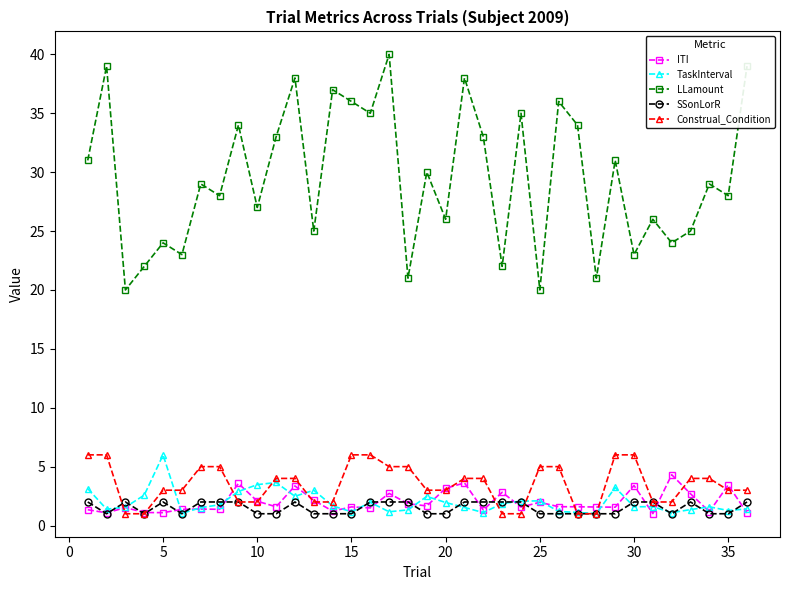

What is the minimum value shown in the chart?

1.0